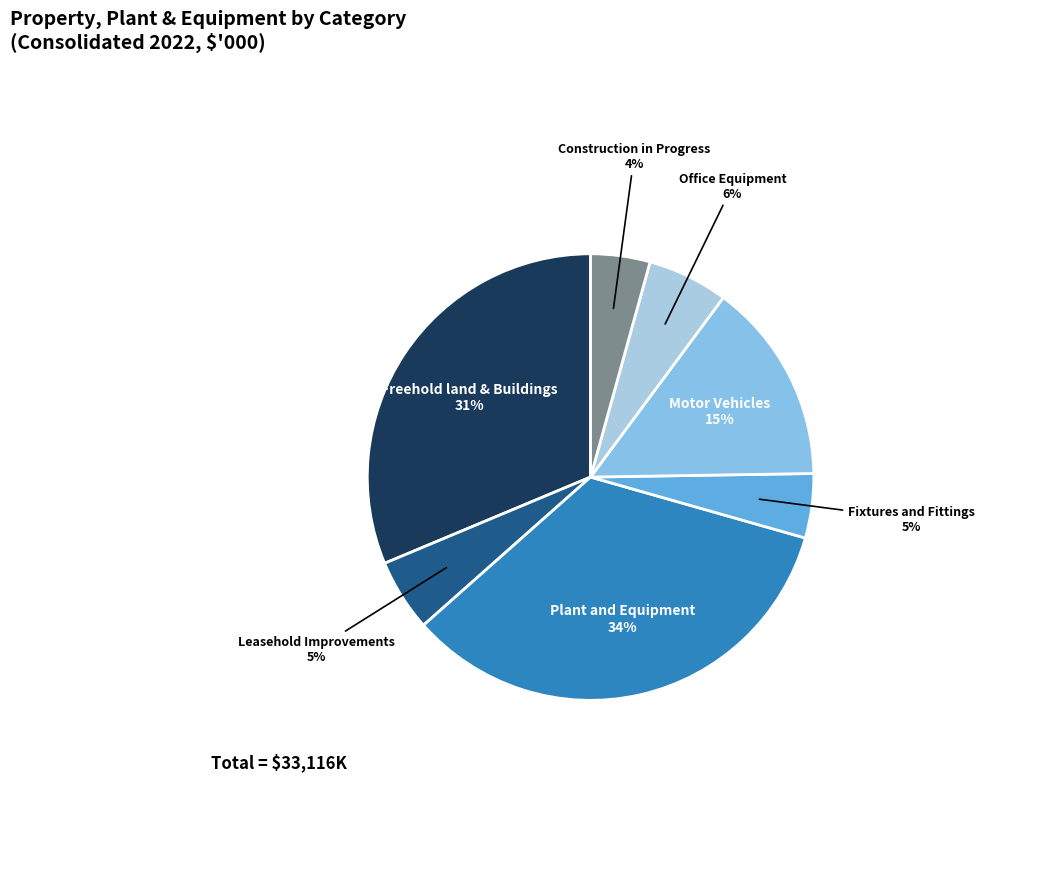

What is the smallest slice in the pie chart?

Construction in Progress